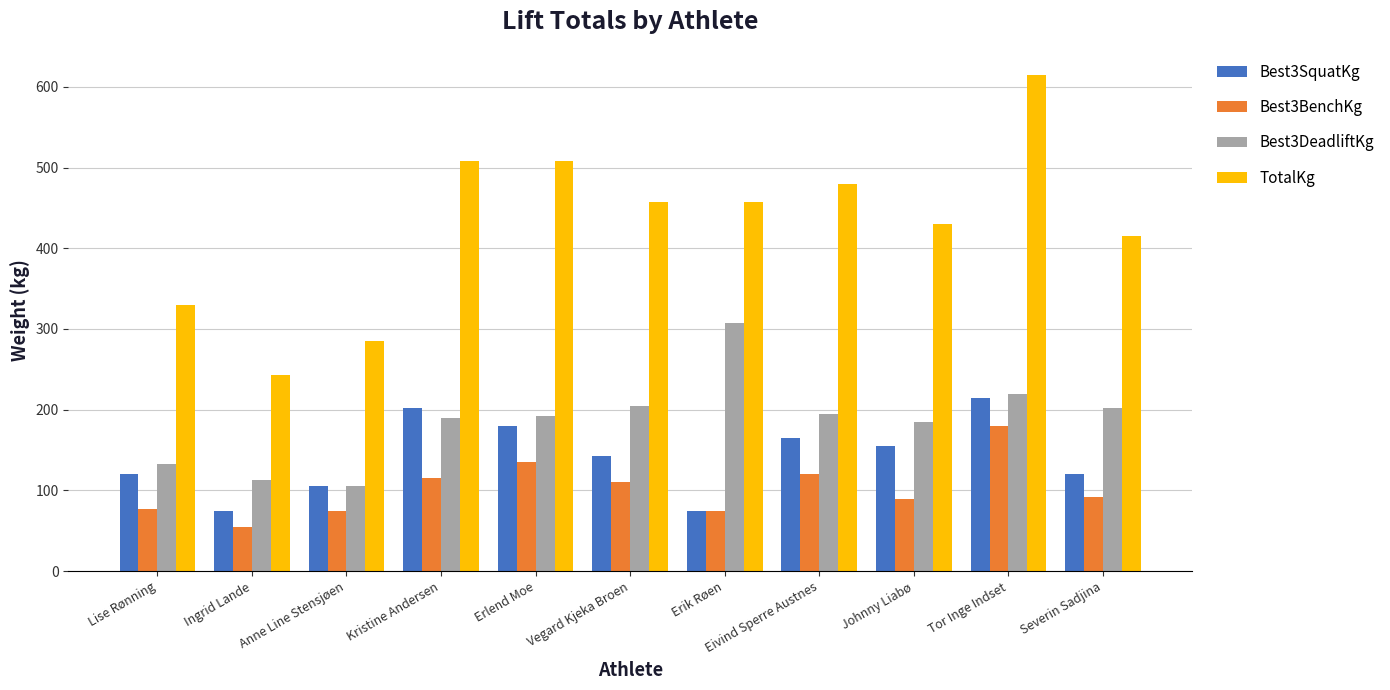

True or false: Best3SquatKg has a value of 112.3 at Ingrid Lande.

False